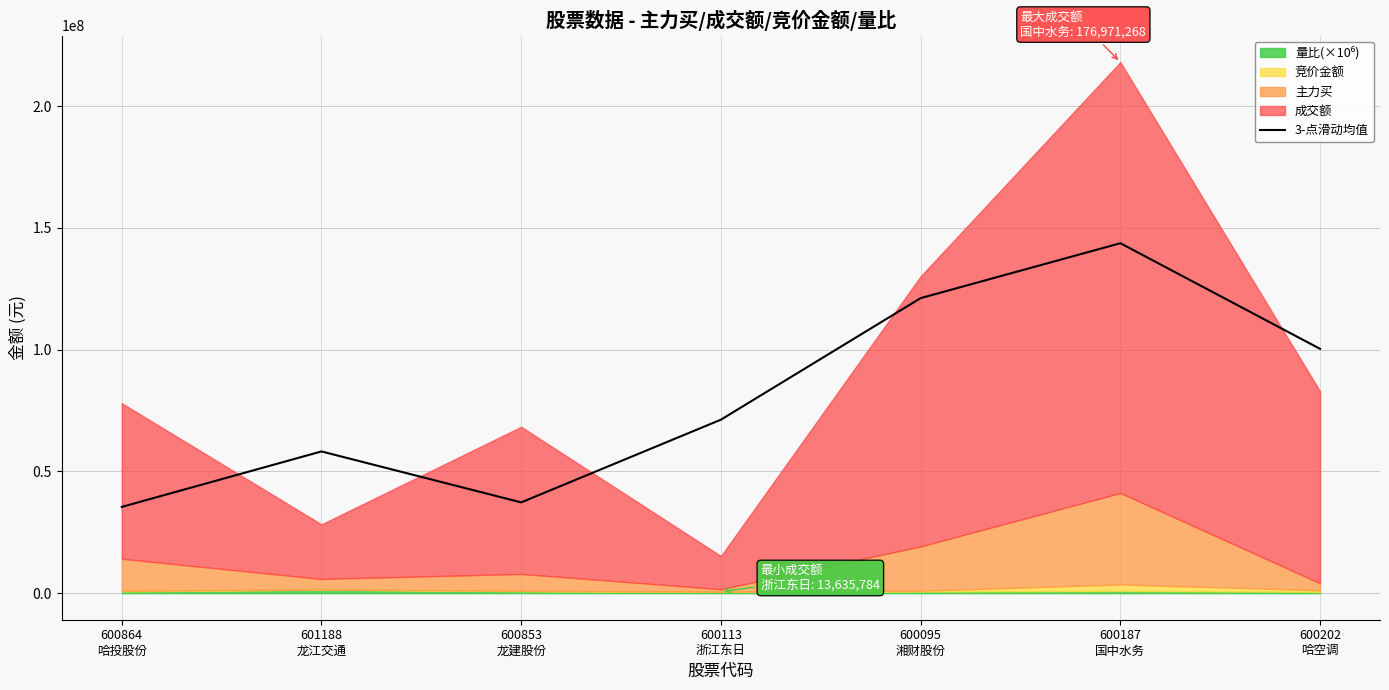

The chart shows a value of 71262674.7 at 600113
浙江东日. True or false?

True